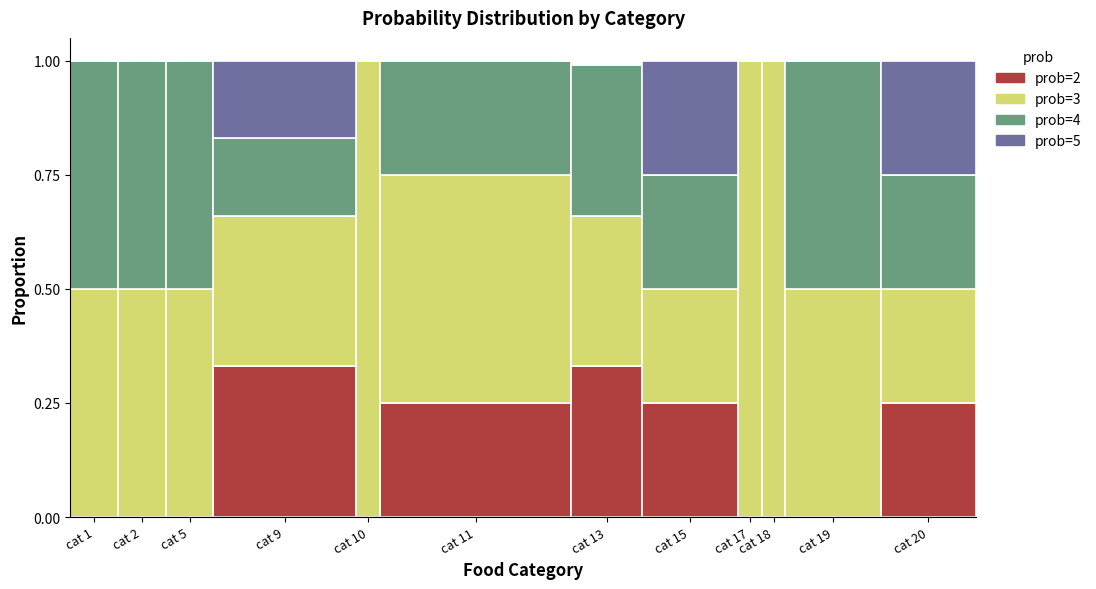

True or false: prob=2 has a value of 0.0 at cat 5.

True